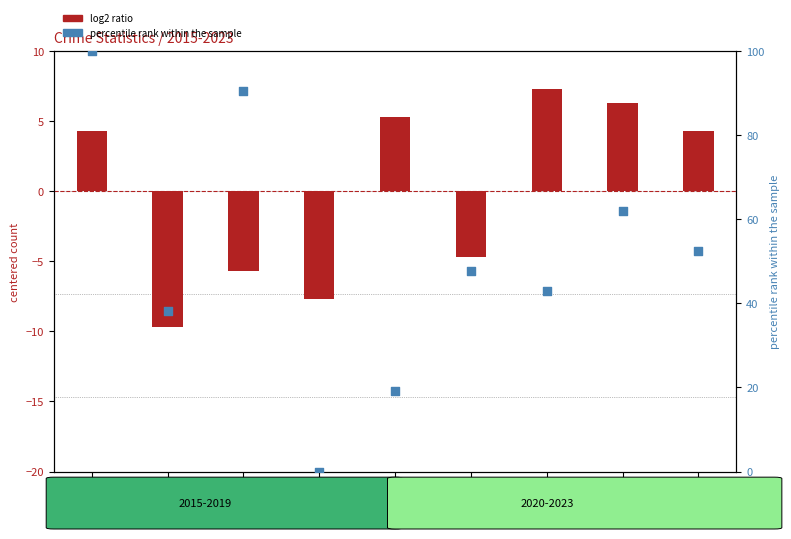

Which series contains the lowest Y value?

log2 ratio